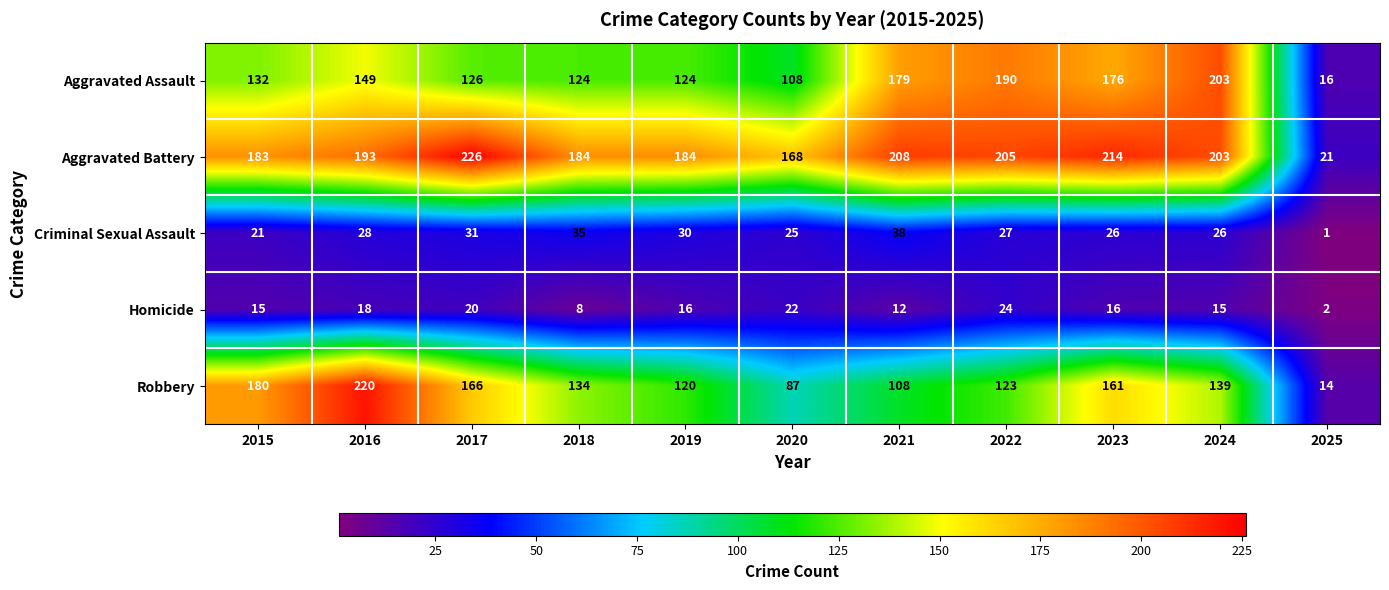

What is the average value of the Aggravated Battery series?

181